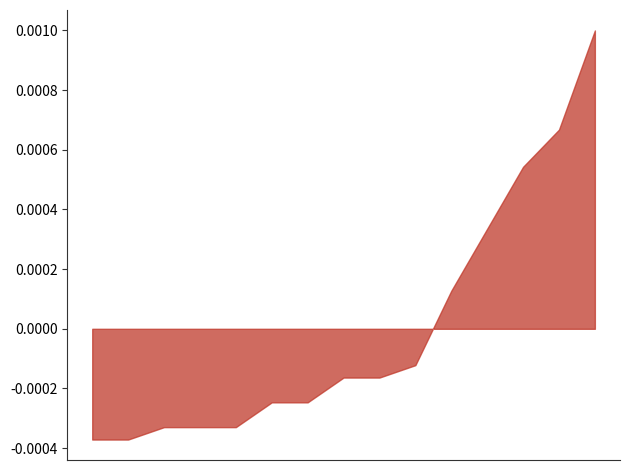

The value at BAJAJ AUTO LTD is 2. True or false?

False